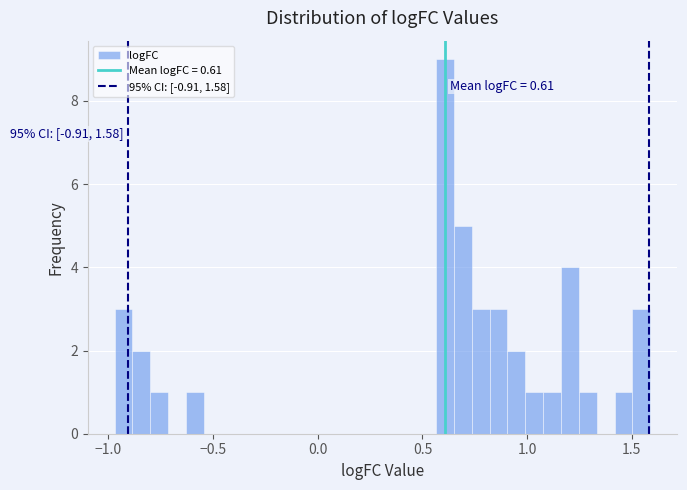

Read against the x-axis, roughly where is the centre of the tallest bar?

0.60